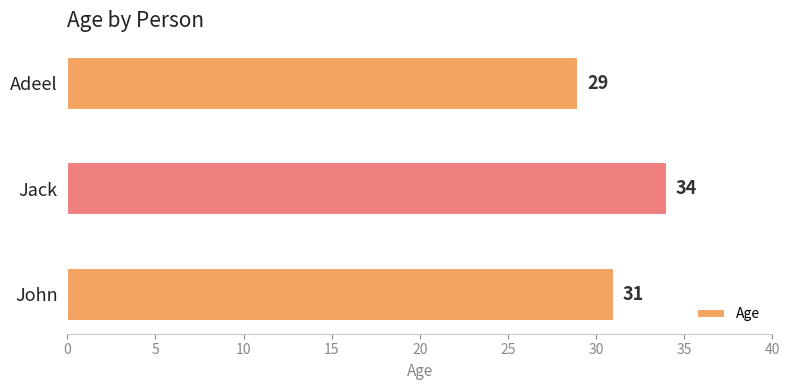

Are the bars grouped side by side (vs. stacked)?

No